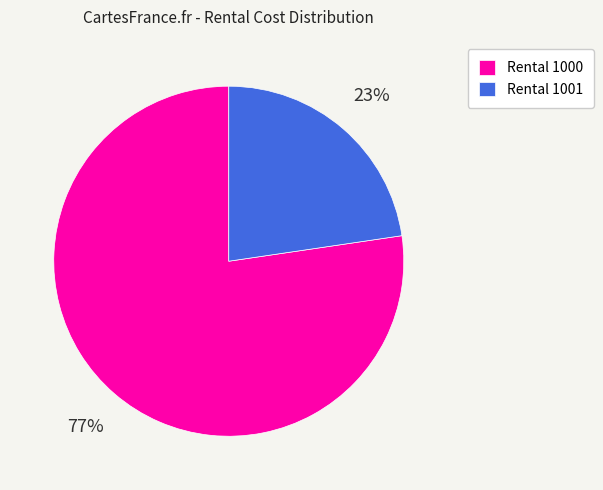

To the nearest percent, what percentage of the pie is Rental 1001?

23%